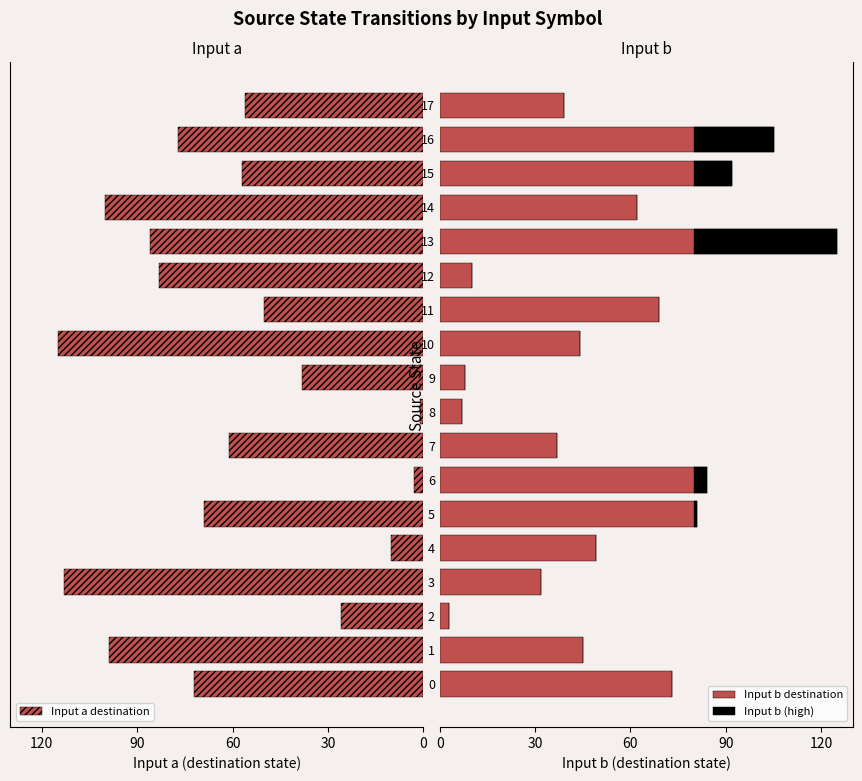

Count the number of data series in this chart.

3